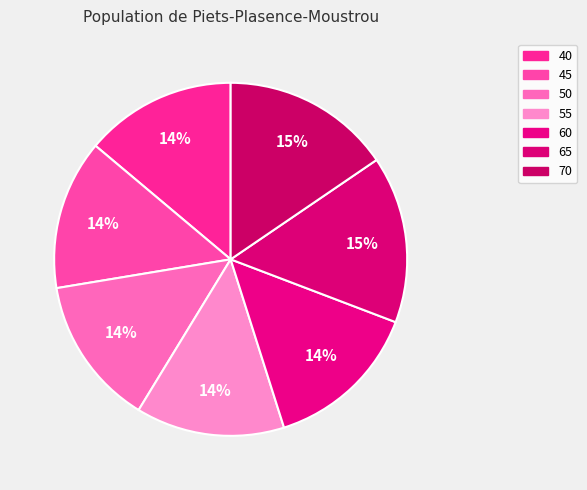

What is the ratio of the value at 40 to the value at 70?

0.9